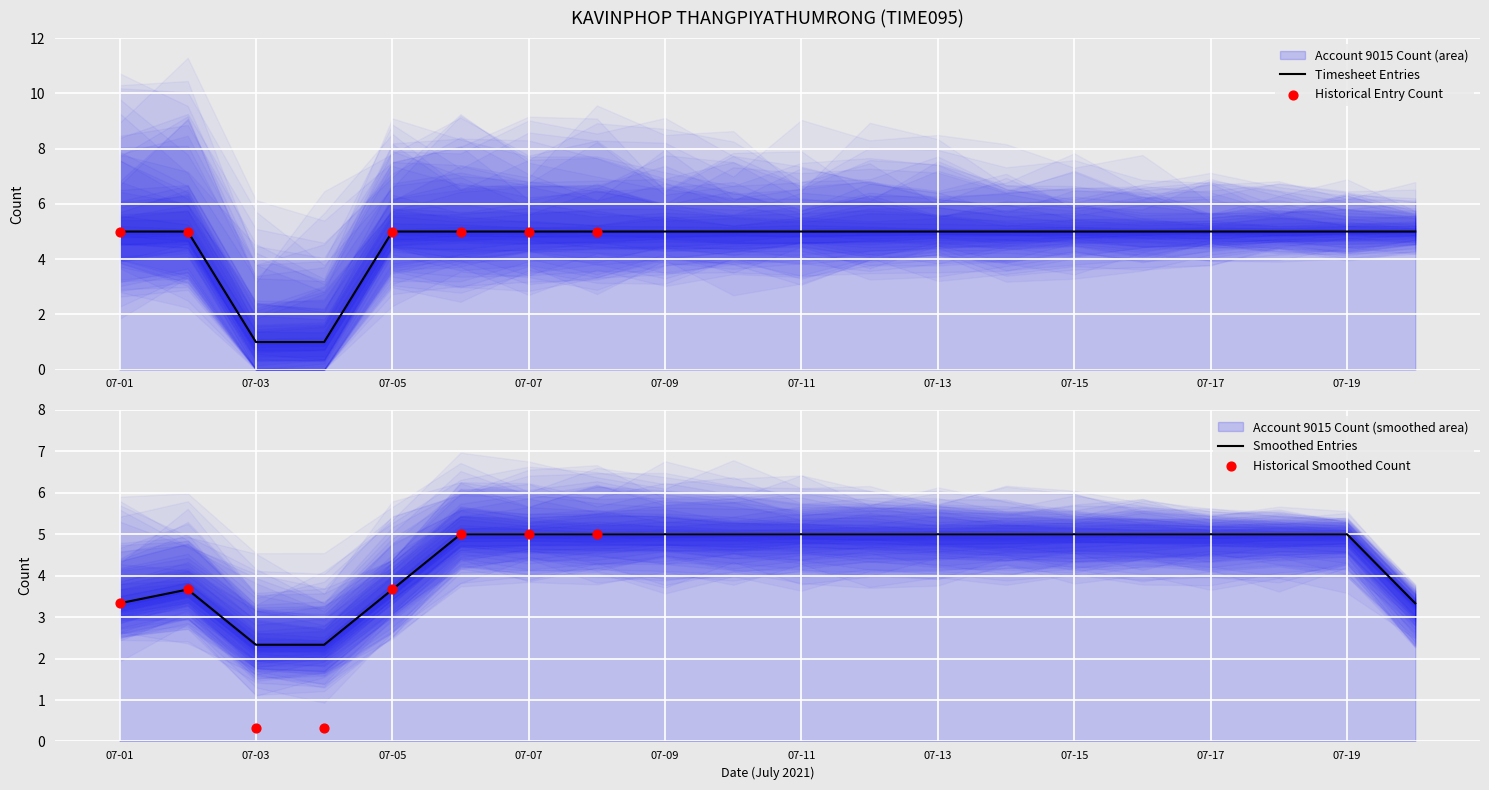

What is the ratio of the value at 07-13 to the value at 07-01?

1.0